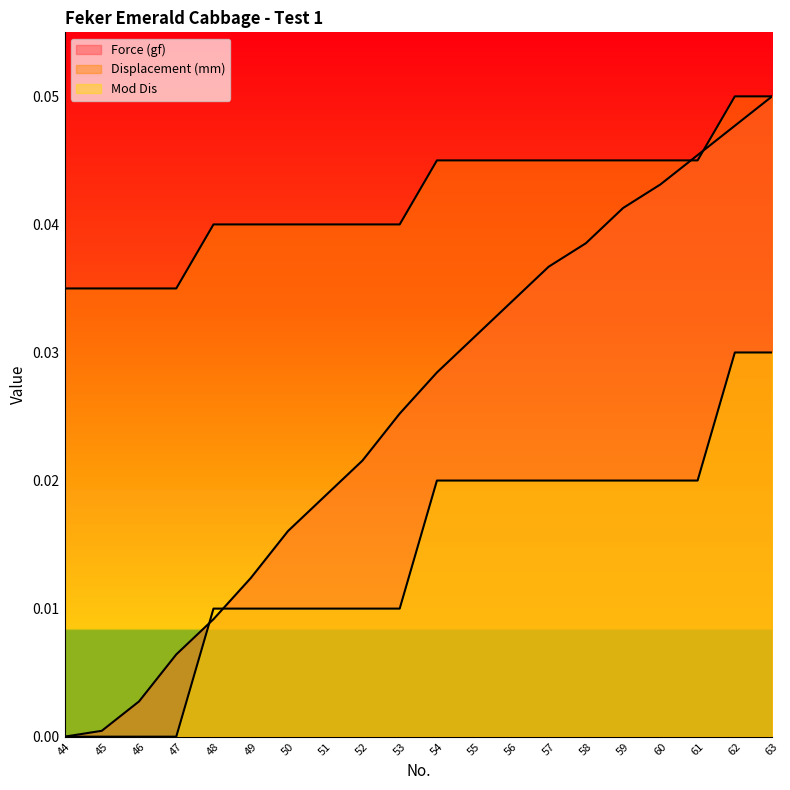

At how many categories does at least one series exceed 0?

20